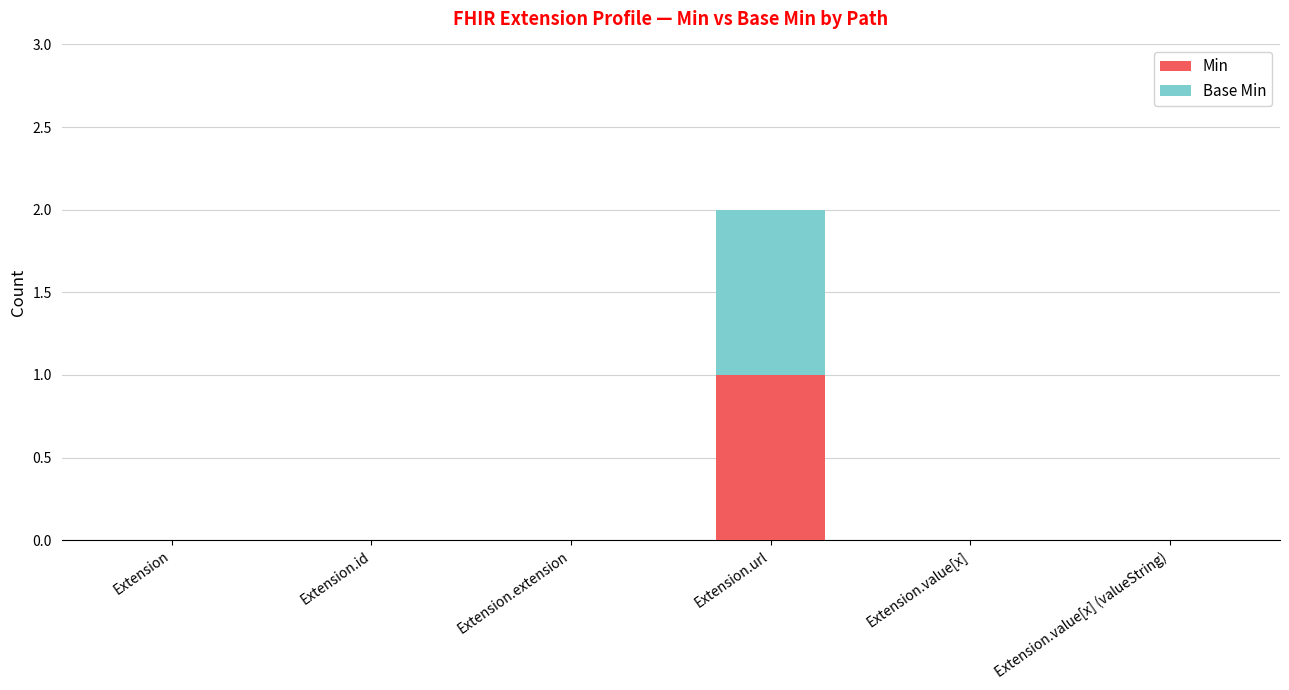

Is it true that Min equals -1 at Extension.extension?

False